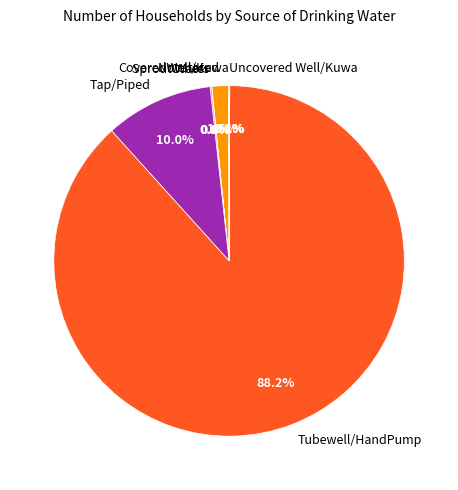

Which slice is the largest?

Tubewell/HandPump